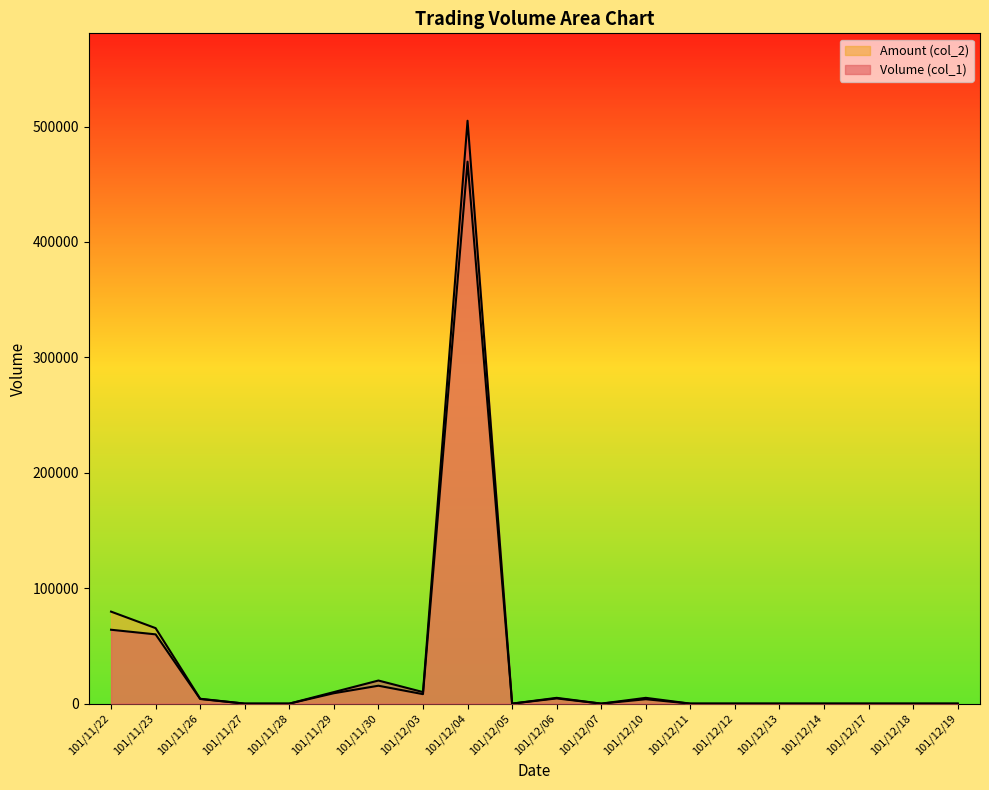

Which category has the lowest value across all series?

101/11/27